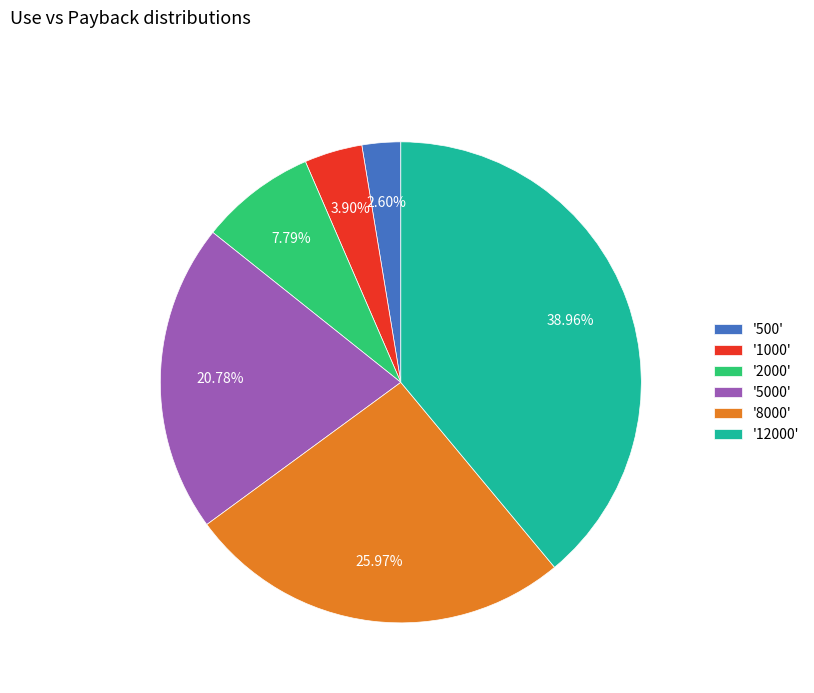

What is the ratio of the value at '500' to the value at '2000'?

0.3